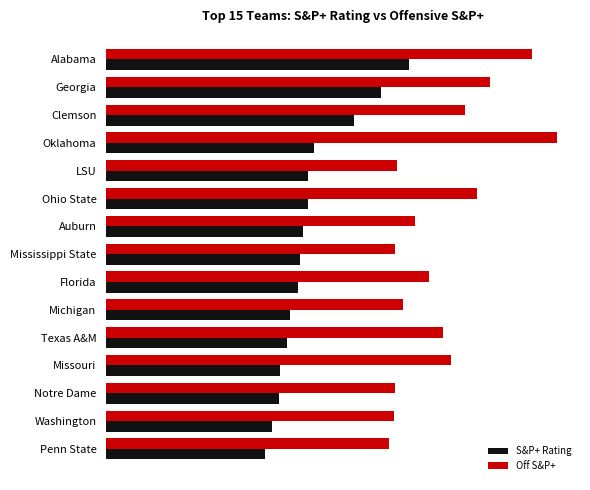

Rank the series by their average value, from highest to lowest.

Off S&P+, S&P+ Rating